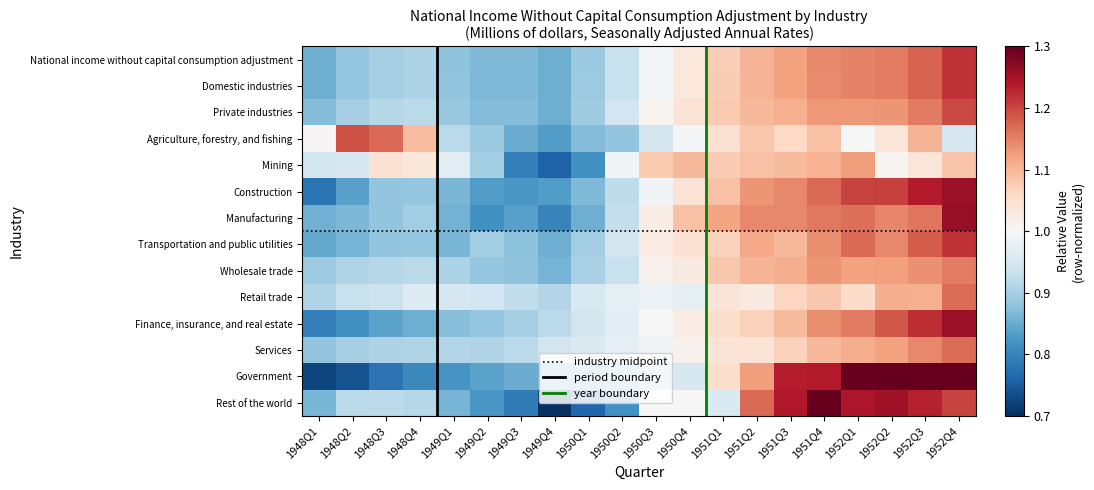

Rank the categories by Manufacturing value from highest to lowest.

1952Q4, 1952Q1, 1952Q3, 1951Q4, 1952Q2, 1951Q2, 1951Q3, 1951Q1, 1950Q4, 1950Q3, 1950Q2, 1948Q4, 1948Q3, 1948Q2, 1949Q1, 1948Q1, 1950Q1, 1949Q3, 1949Q2, 1949Q4